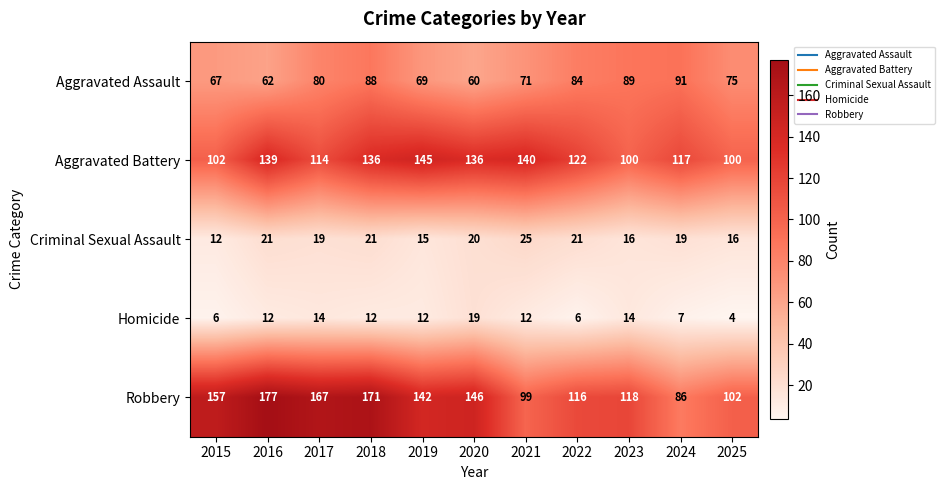

What is the sum of all Aggravated Assault values?

836